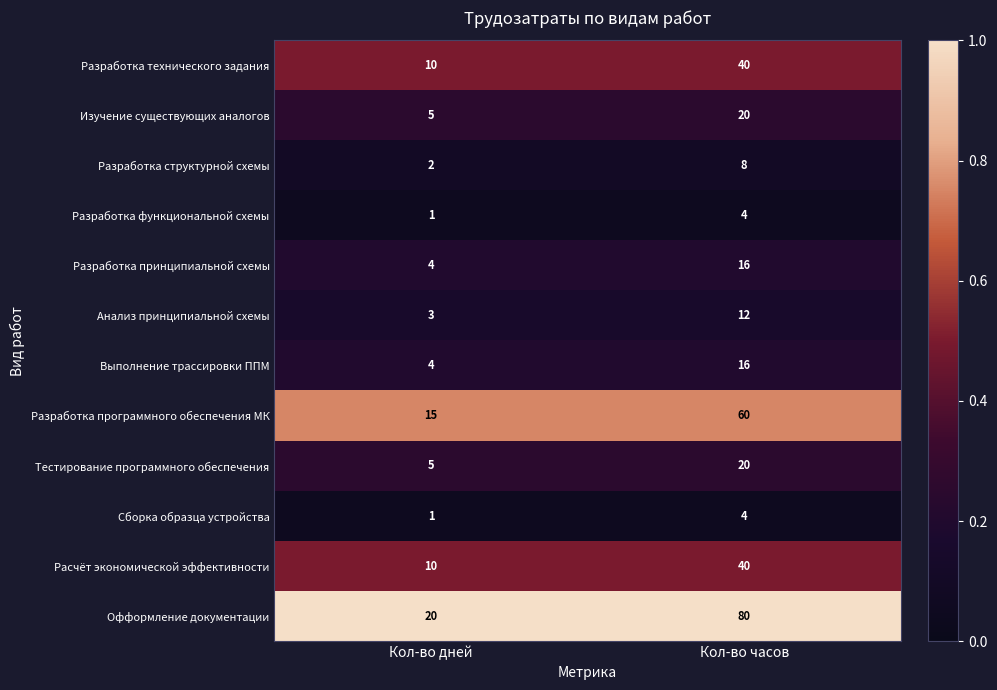

The value of Тестирование программного обеспечения at Кол-во дней is 7. True or false?

False